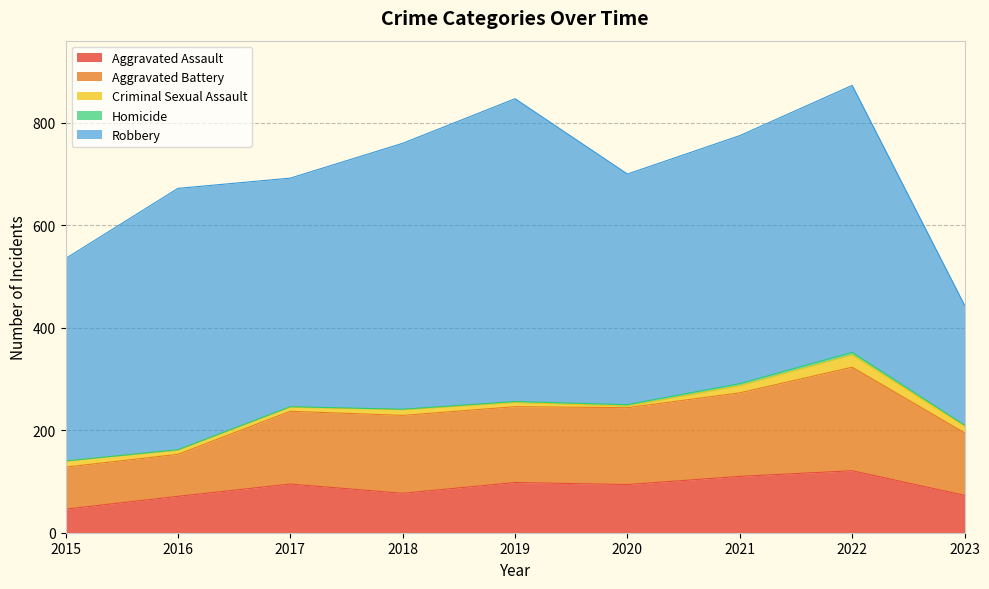

Does the chart have visible grid lines?

Yes